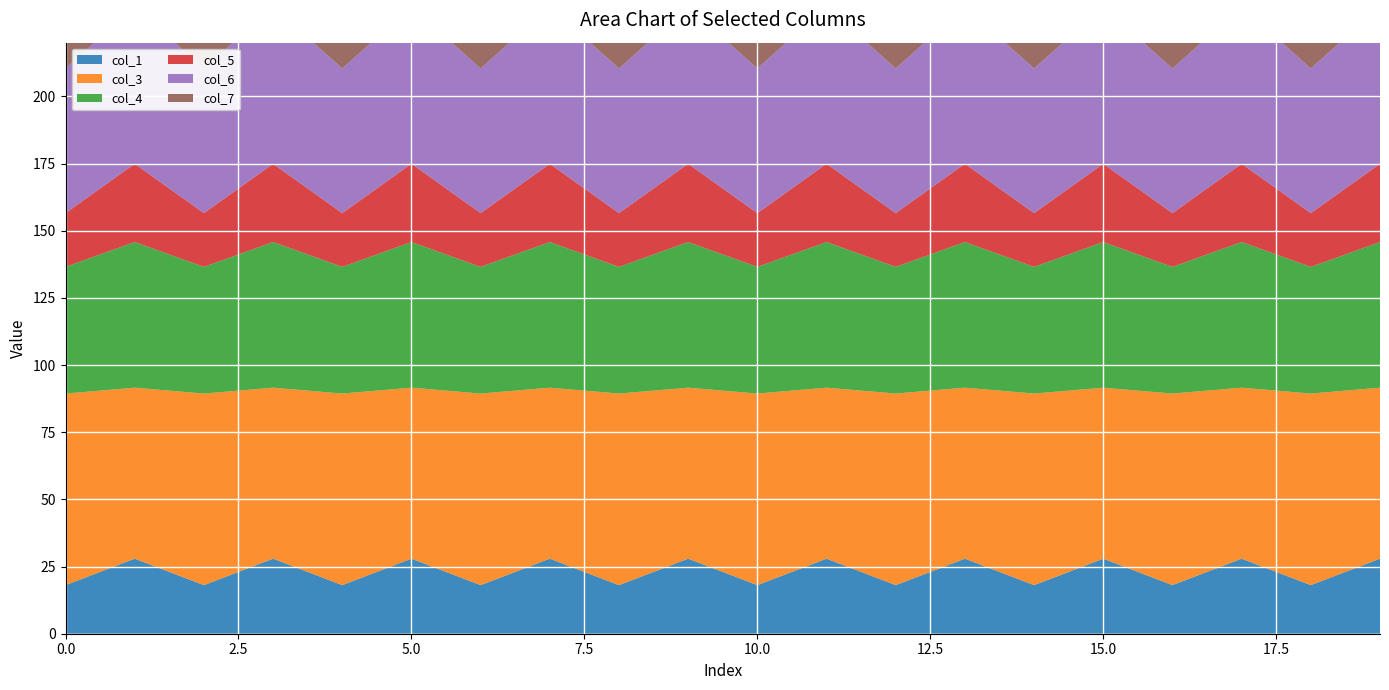

Reading left to right, extract all data points from this chart.

col_1: 0=18.1	1=27.9	2=18.1	3=27.9	4=18.1	5=27.9	6=18.1	7=27.9	8=18.1	9=27.9	10=18.1	11=27.9	12=18.1	13=27.9	14=18.1	15=27.9	16=18.1	17=27.9	18=18.1	19=27.9
col_3: 0=71.3	1=63.7	2=71.3	3=63.7	4=71.3	5=63.7	6=71.3	7=63.7	8=71.3	9=63.7	10=71.3	11=63.7	12=71.3	13=63.7	14=71.3	15=63.7	16=71.3	17=63.7	18=71.3	19=63.7
col_4: 0=47.1	1=54.2	2=47.1	3=54.2	4=47.1	5=54.2	6=47.1	7=54.2	8=47.1	9=54.2	10=47.1	11=54.2	12=47.1	13=54.2	14=47.1	15=54.2	16=47.1	17=54.2	18=47.1	19=54.2
col_5: 0=20.0	1=29.1	2=20.0	3=29.1	4=20.0	5=29.1	6=20.0	7=29.1	8=20.0	9=29.1	10=20.0	11=29.1	12=20.0	13=29.1	14=20.0	15=29.1	16=20.0	17=29.1	18=20.0	19=29.1
col_6: 0=53.8	1=58.4	2=53.8	3=58.4	4=53.8	5=58.4	6=53.8	7=58.4	8=53.8	9=58.4	10=53.8	11=58.4	12=53.8	13=58.4	14=53.8	15=58.4	16=53.8	17=58.4	18=53.8	19=58.4
col_7: 0=18.9	1=28.8	2=18.9	3=28.8	4=18.9	5=28.8	6=18.9	7=28.8	8=18.9	9=28.8	10=18.9	11=28.8	12=18.9	13=28.8	14=18.9	15=28.8	16=18.9	17=28.8	18=18.9	19=28.8